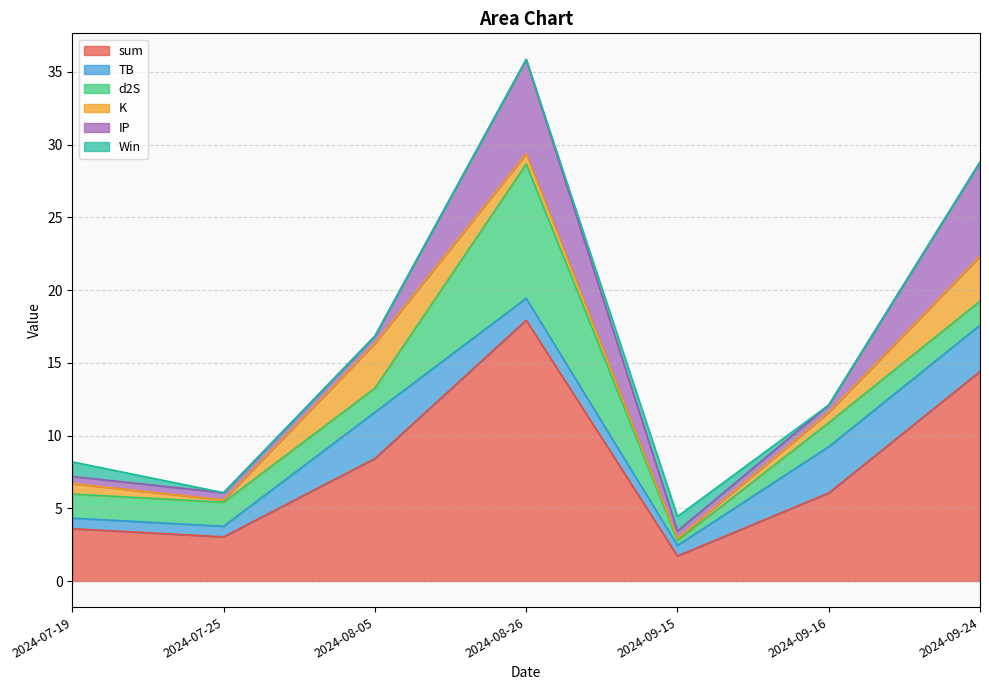

How many positive values does the Win series have?

2